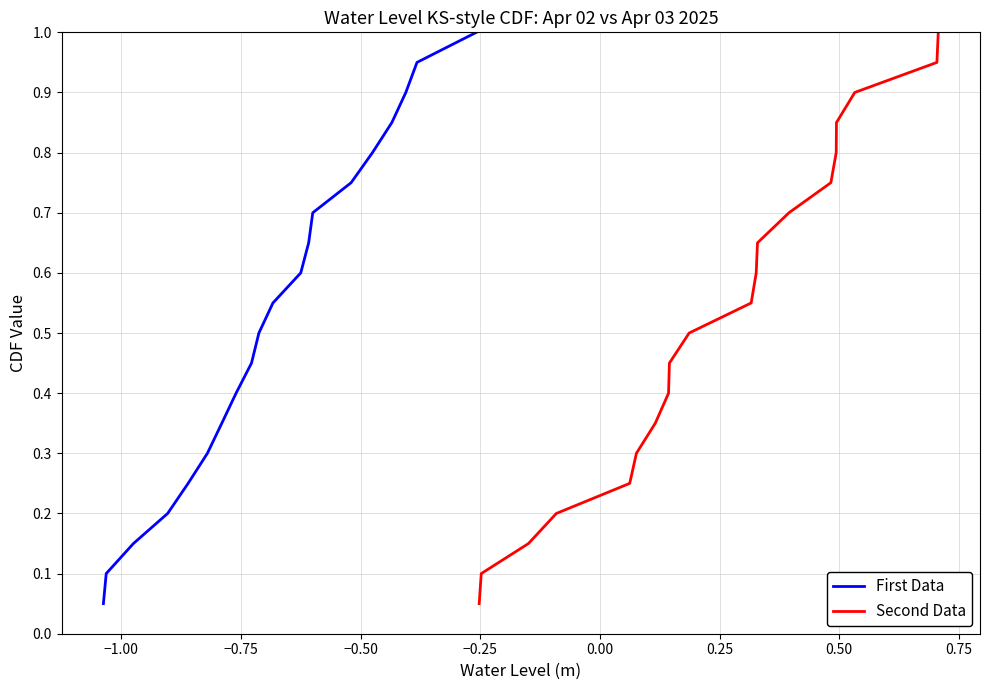

True or false: First Data and Second Data intersect in this chart.

False